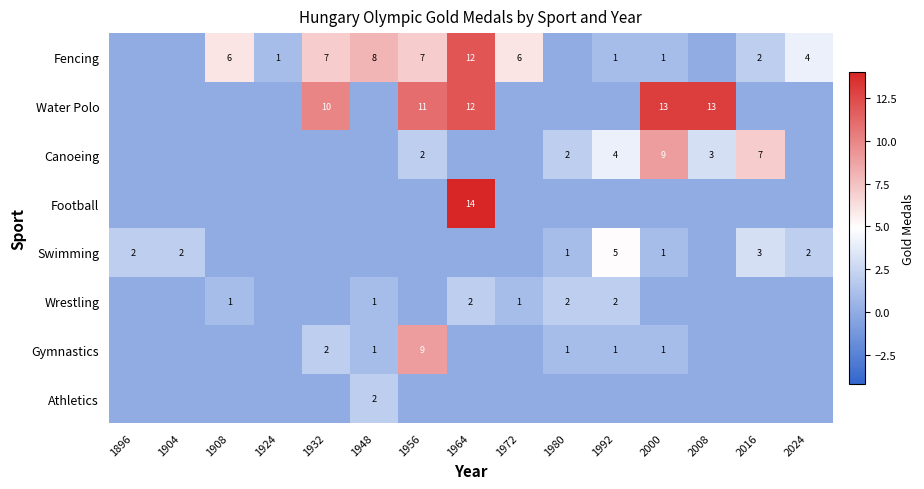

True or false: Gymnastics has a value of 1 at 1992.

True